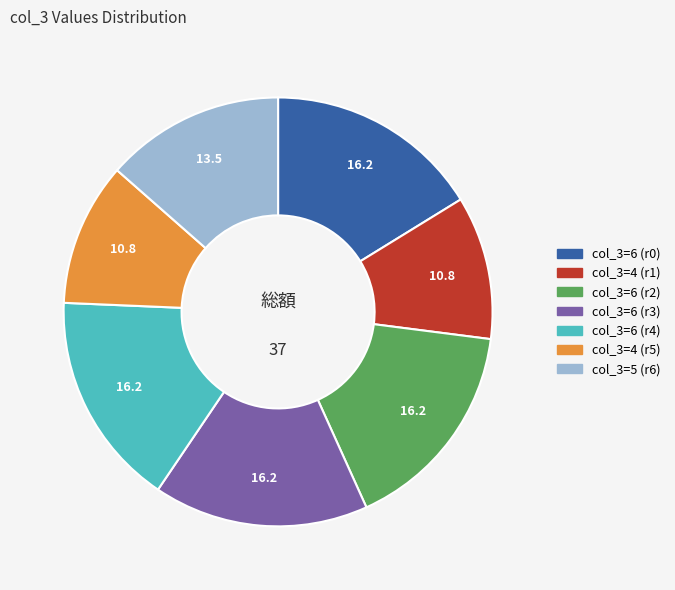

Is there any slice that represents more than half of the pie?

No